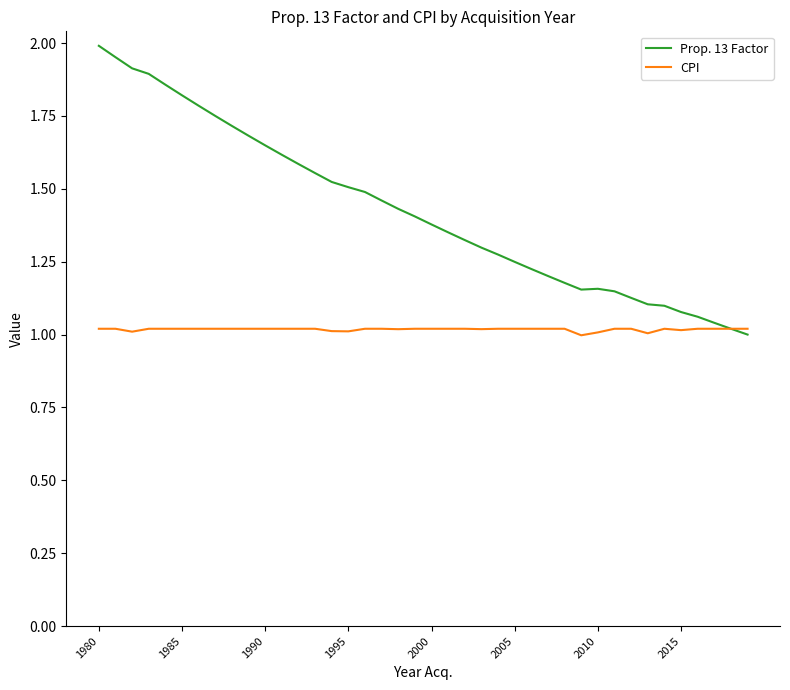

Does the chart display data point markers on the line(s)?

No